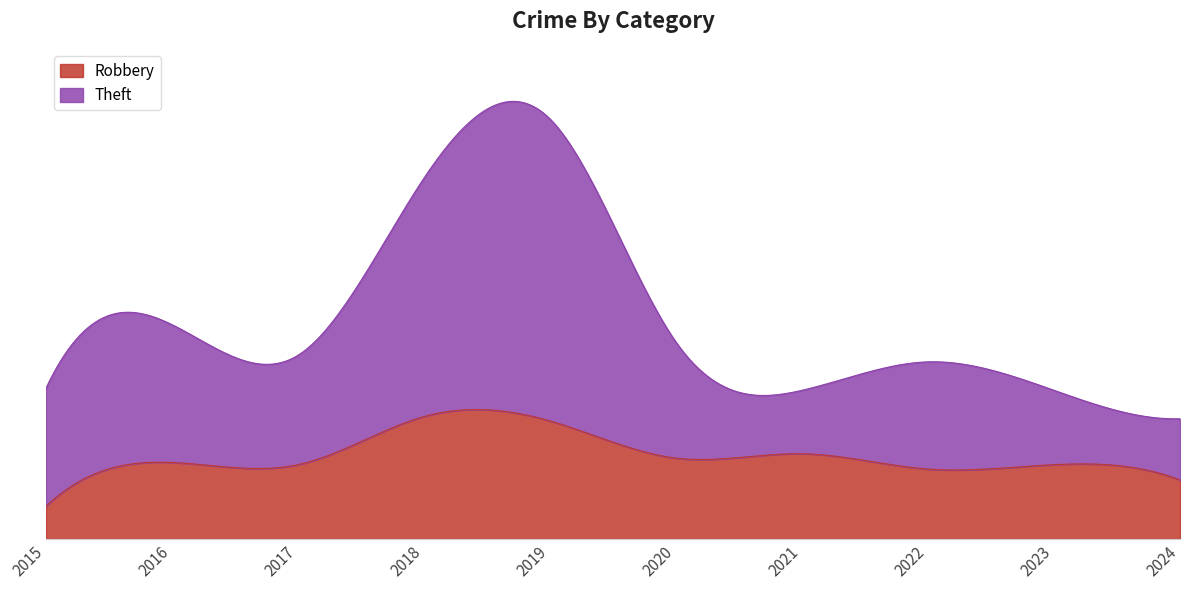

Rank the categories by Robbery value from lowest to highest.

2015, 2024, 2022, 2017, 2023, 2016, 2020, 2021, 2019, 2018